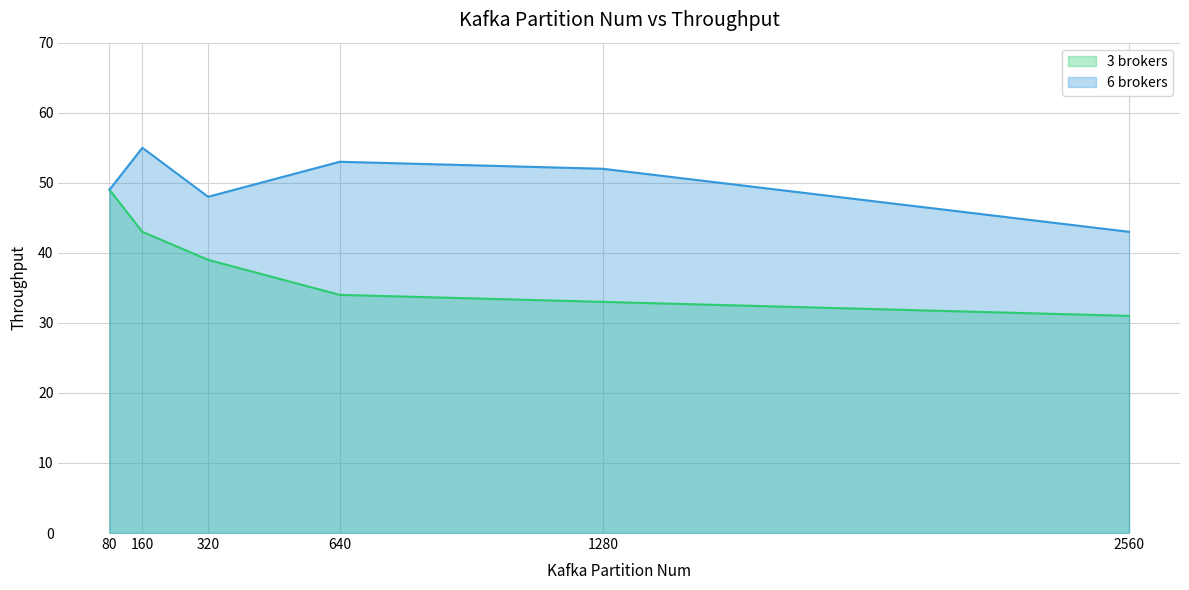

True or false: 3 brokers has more than 0 interior local peaks.

False